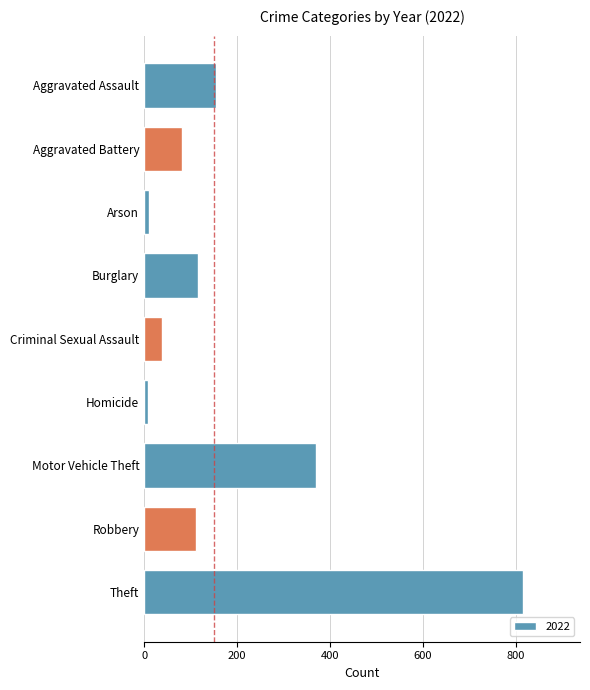

What is the sum of all values?

1707